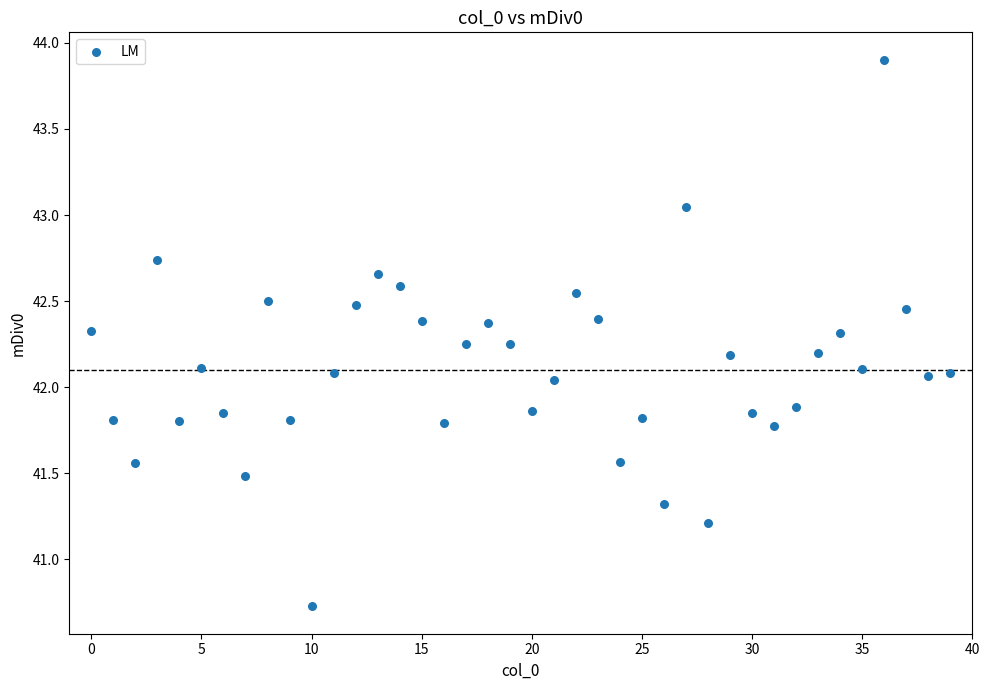

What is the range of Y values (max minus min)?

3.2